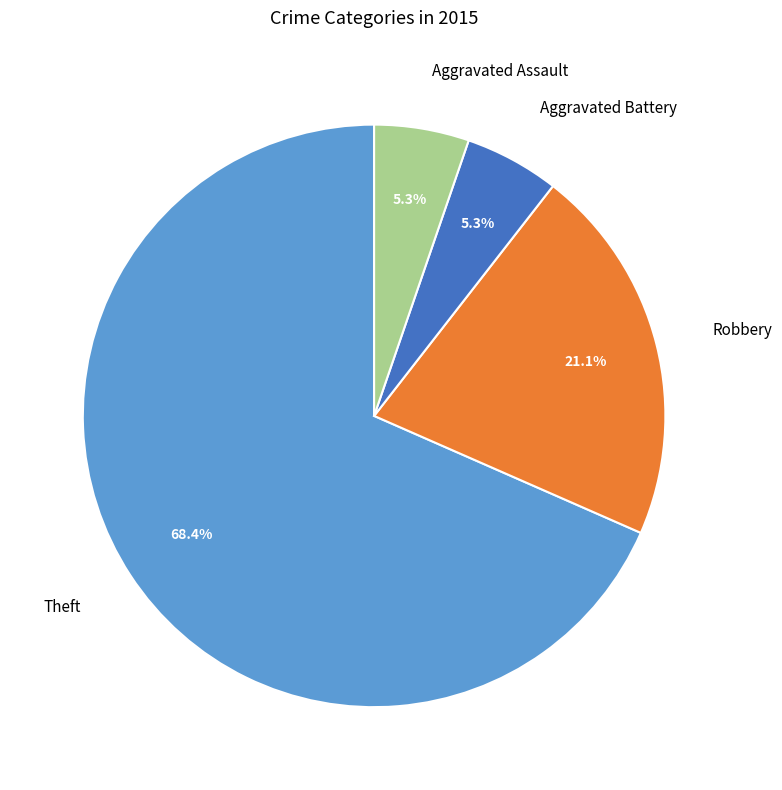

To the nearest percent, what is the average slice percentage?

25%